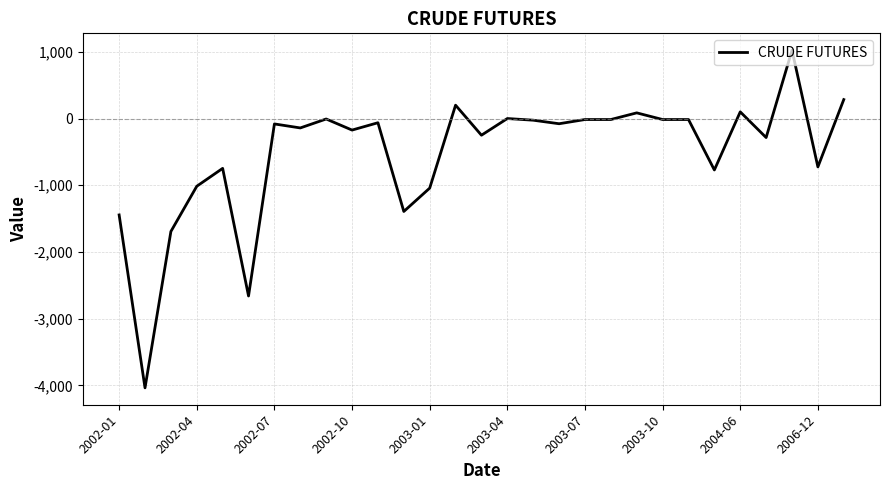

What is the minimum value shown in the chart?

-4037